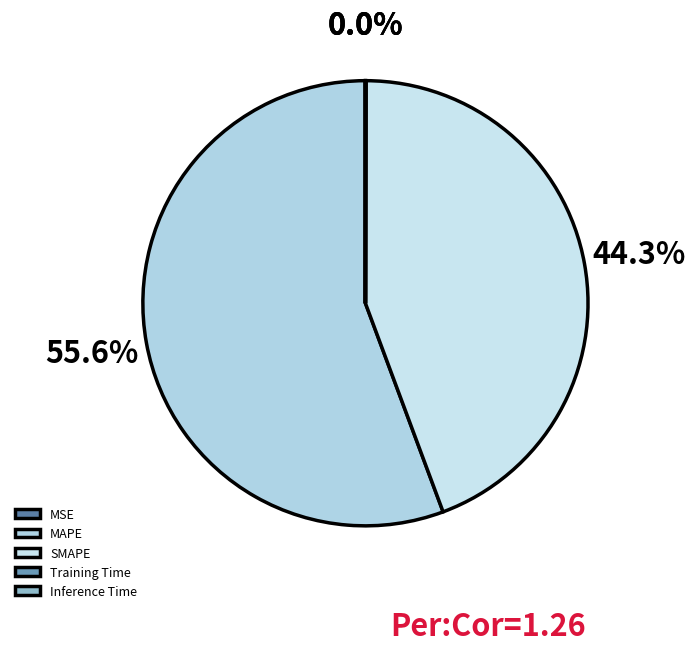

Between Inference Time and Training Time, which is larger?

Inference Time